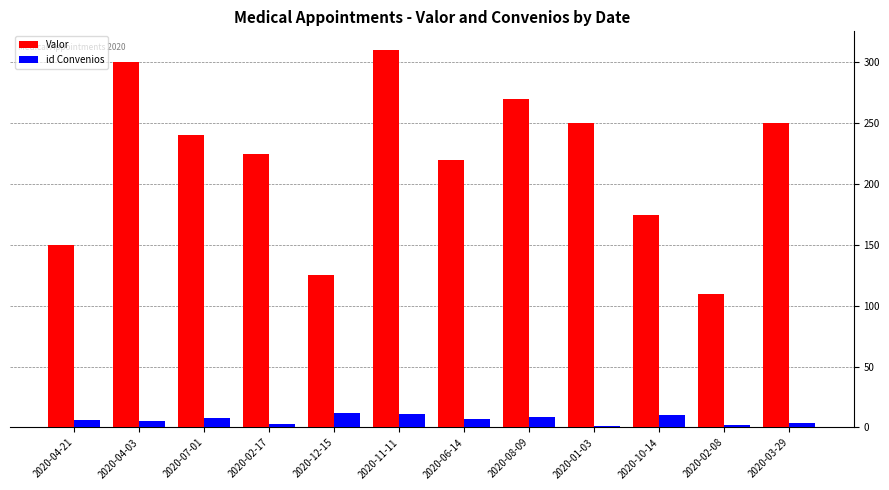

At which category is the sum across all series the highest?

2020-11-11